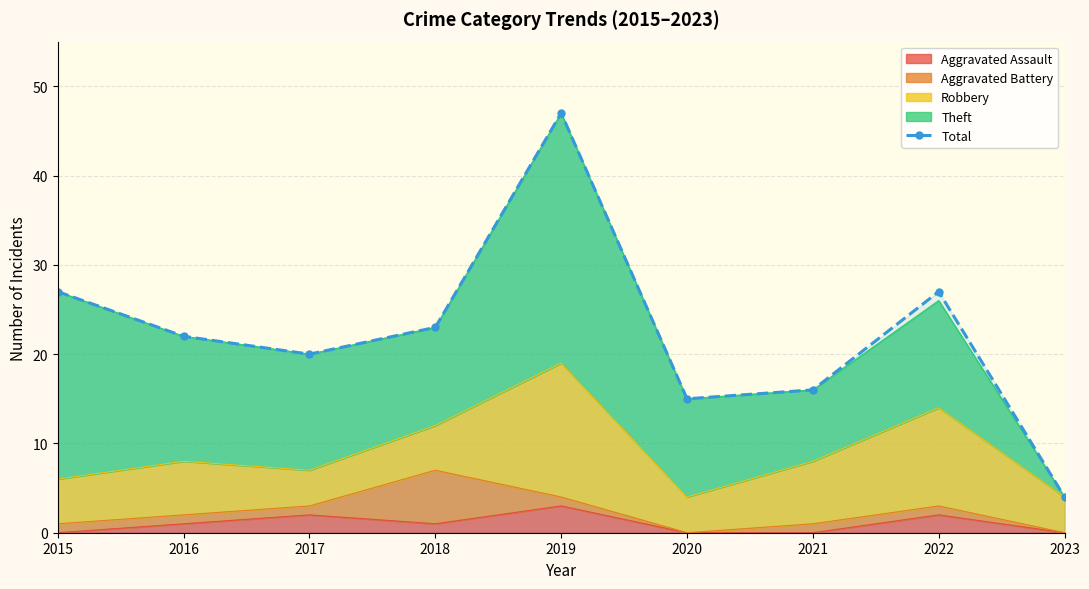

At which label does the data first exceed 22?

2015